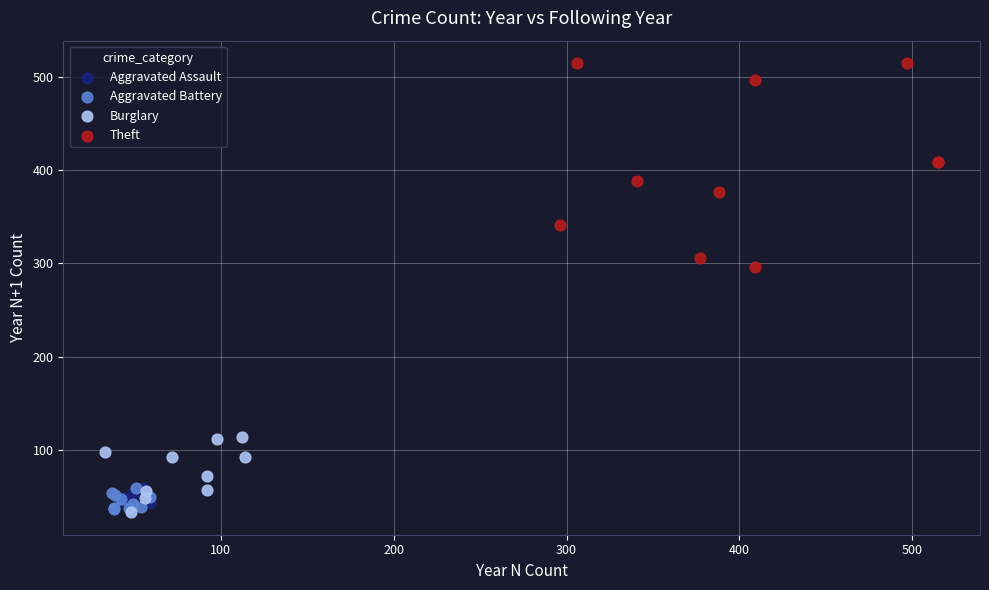

Which series has the largest Y range (max minus min)?

Theft